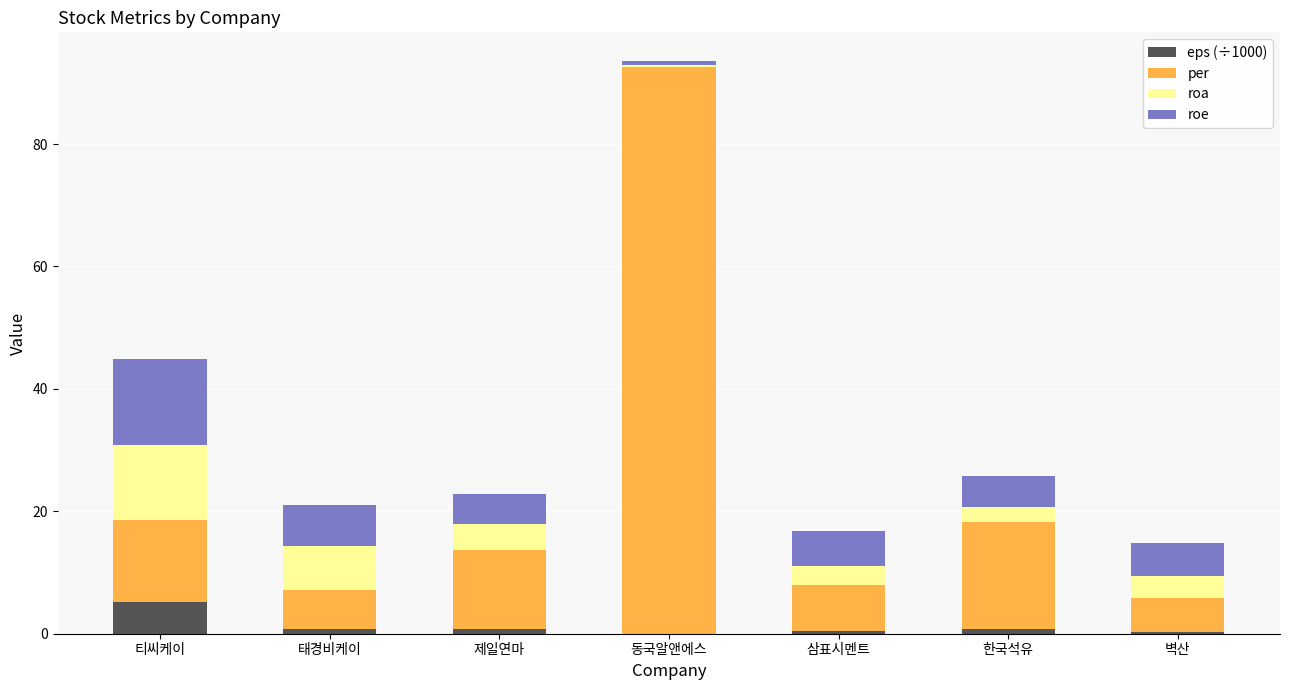

What is the maximum value for eps (÷1000)?

5.2